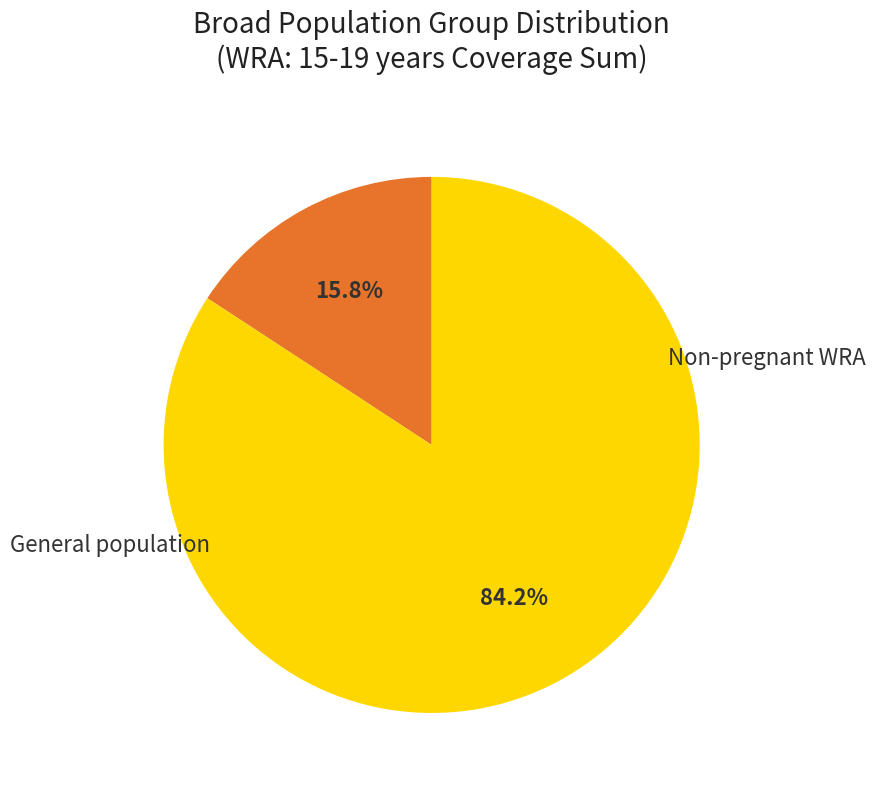

Is there any slice that represents more than half of the pie?

Yes